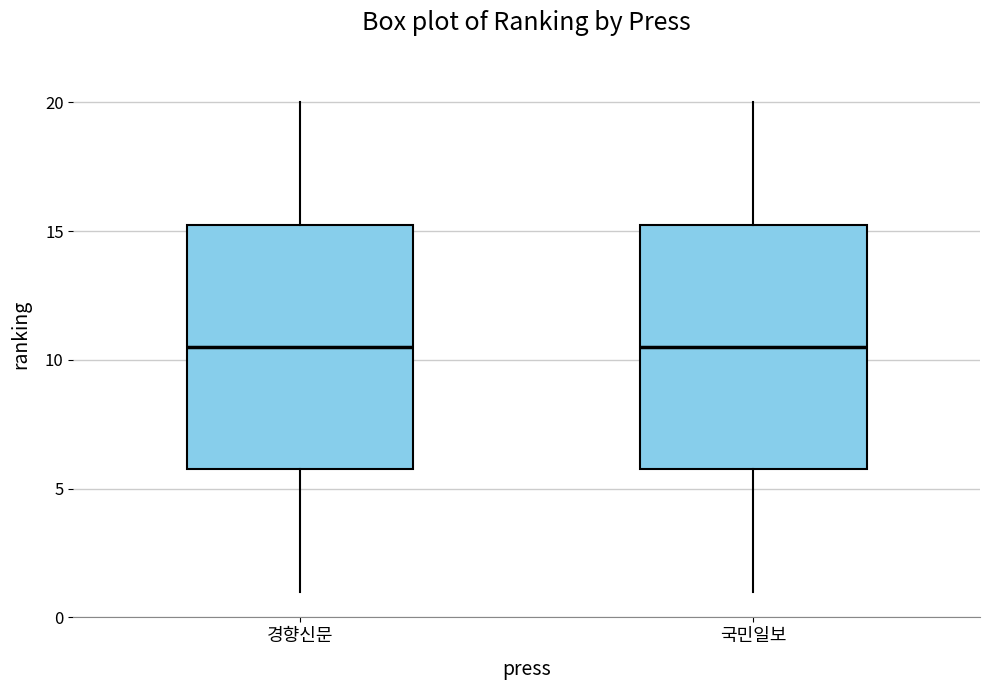

Reading left to right, read every box against the y-axis: the position of its median line, the range the box covers, and the ends of its whiskers. The values are not printed on the chart, so give them approximately, as read against the axis.

경향신문: median 10.5, box 6.0 to 15.5, whiskers 1.0 to 20.0
국민일보: median 10.5, box 6.0 to 15.5, whiskers 1.0 to 20.0